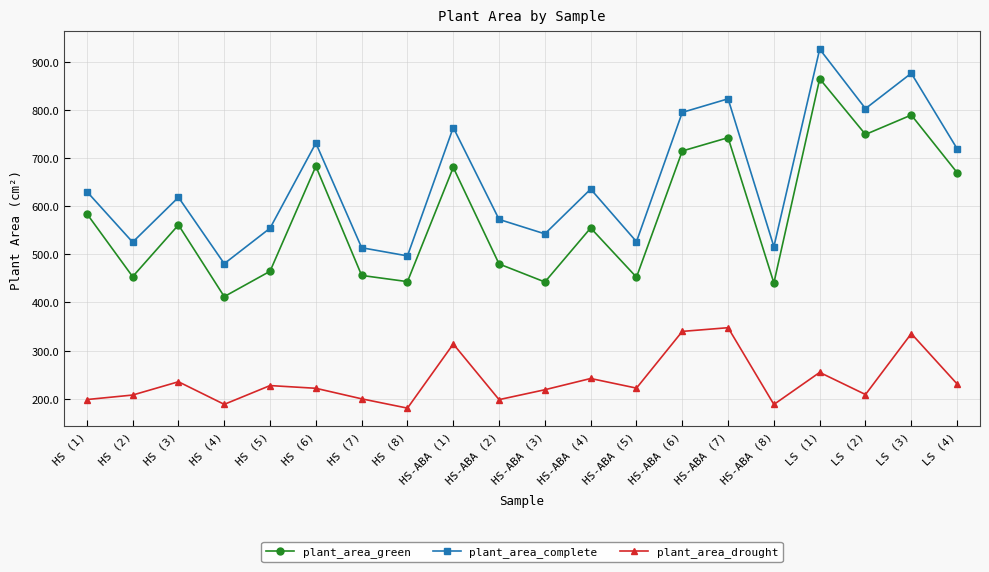

List the series in order of their peak value, lowest first.

plant_area_drought, plant_area_green, plant_area_complete